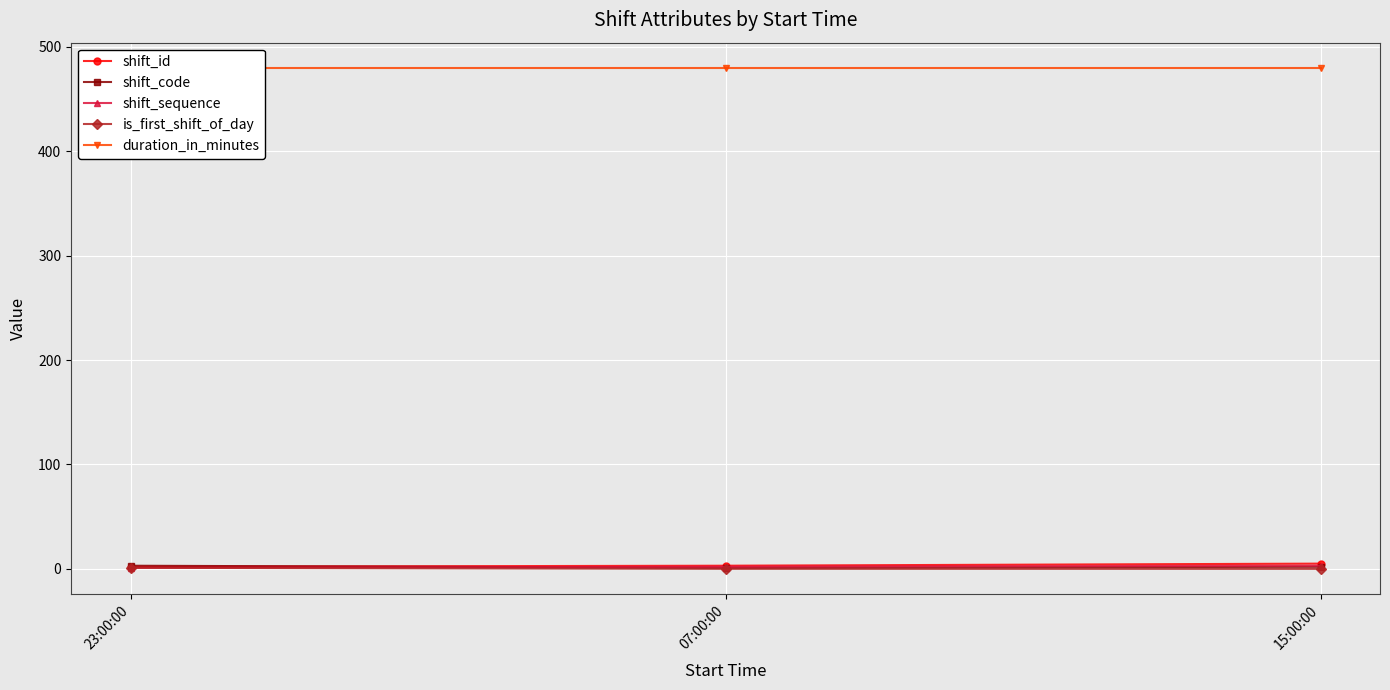

How many categories are shown in the chart?

3